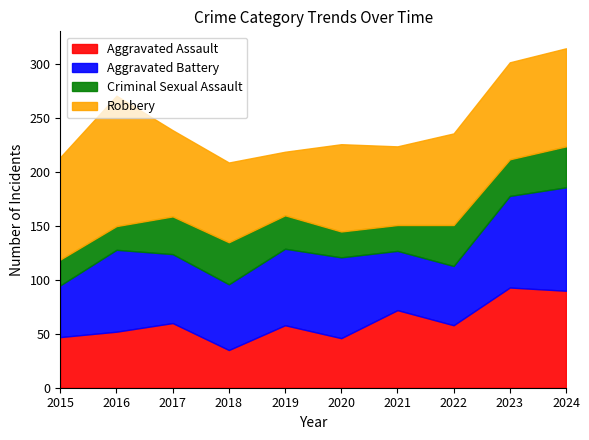

How many lines are shown in the chart?

4